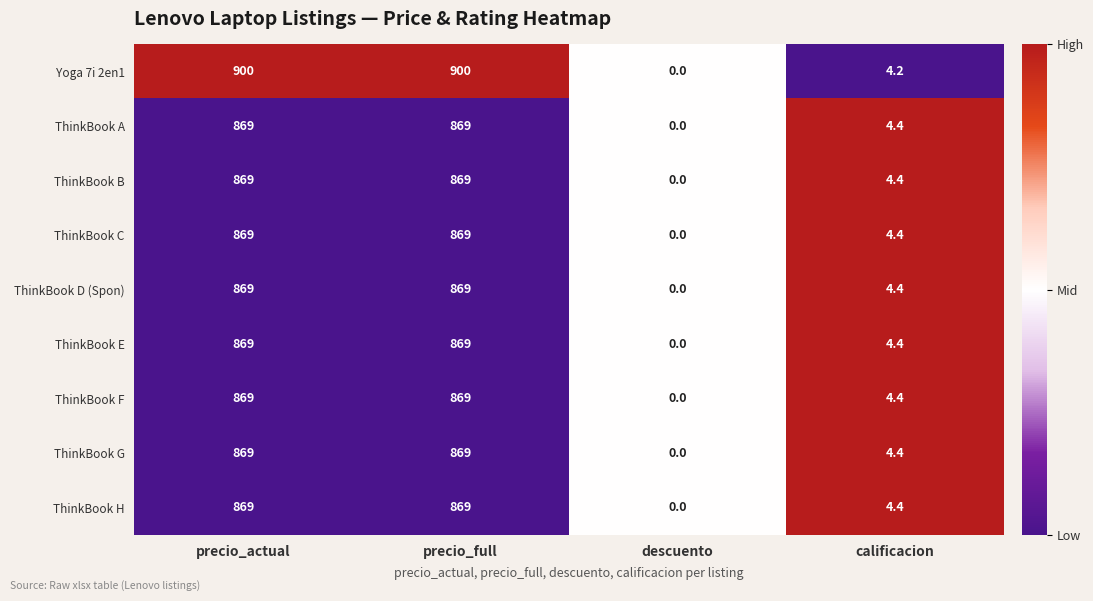

Is it true that ThinkBook E equals 0.0 at descuento?

True